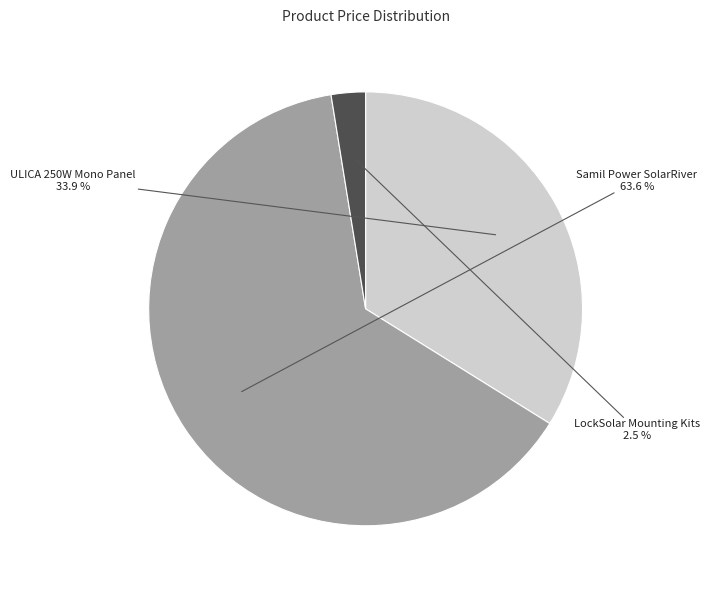

Which category accounts for the majority?

Samil Power SolarRiver